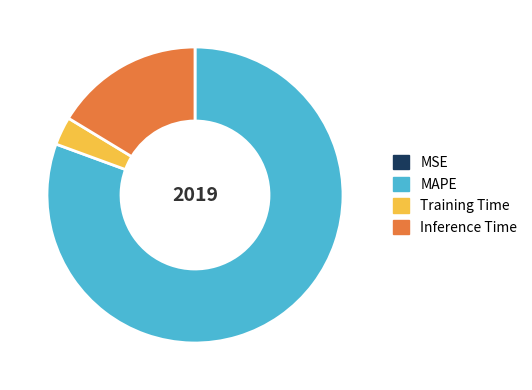

Do MAPE and Inference Time together represent more than half of the pie?

Yes